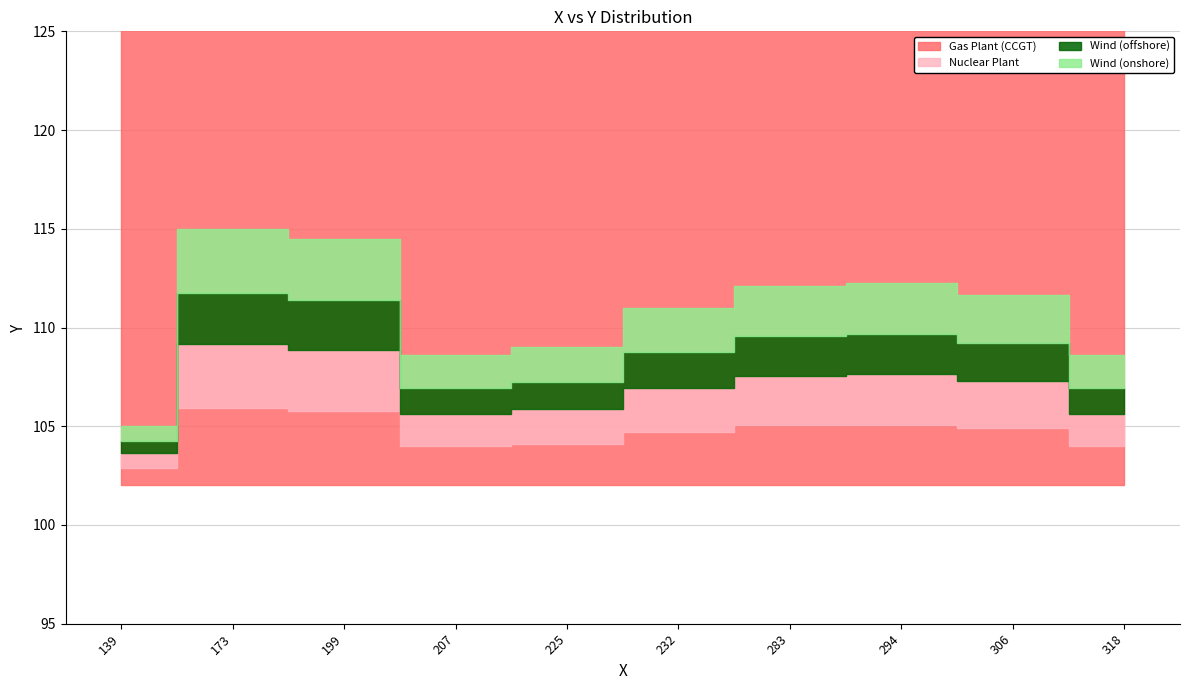

True or false: the data shows 109 at 300.

True